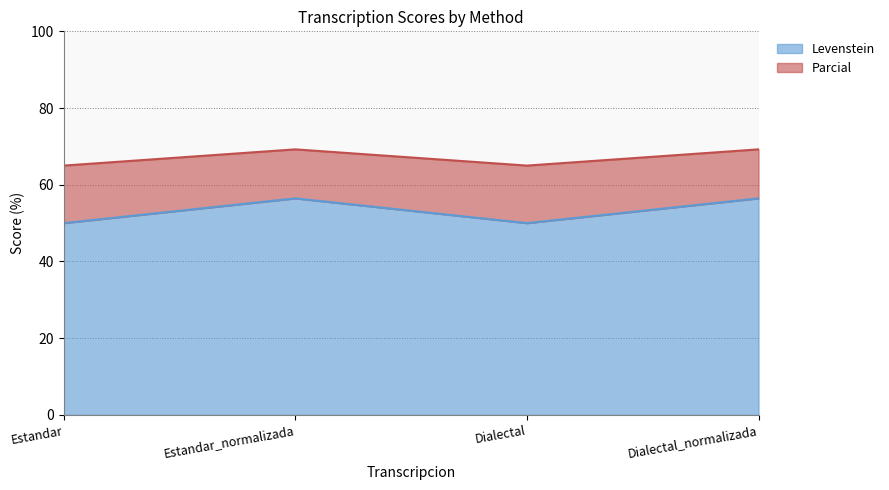

In Parcial, how many points are higher than both neighbors (excluding endpoints)?

1